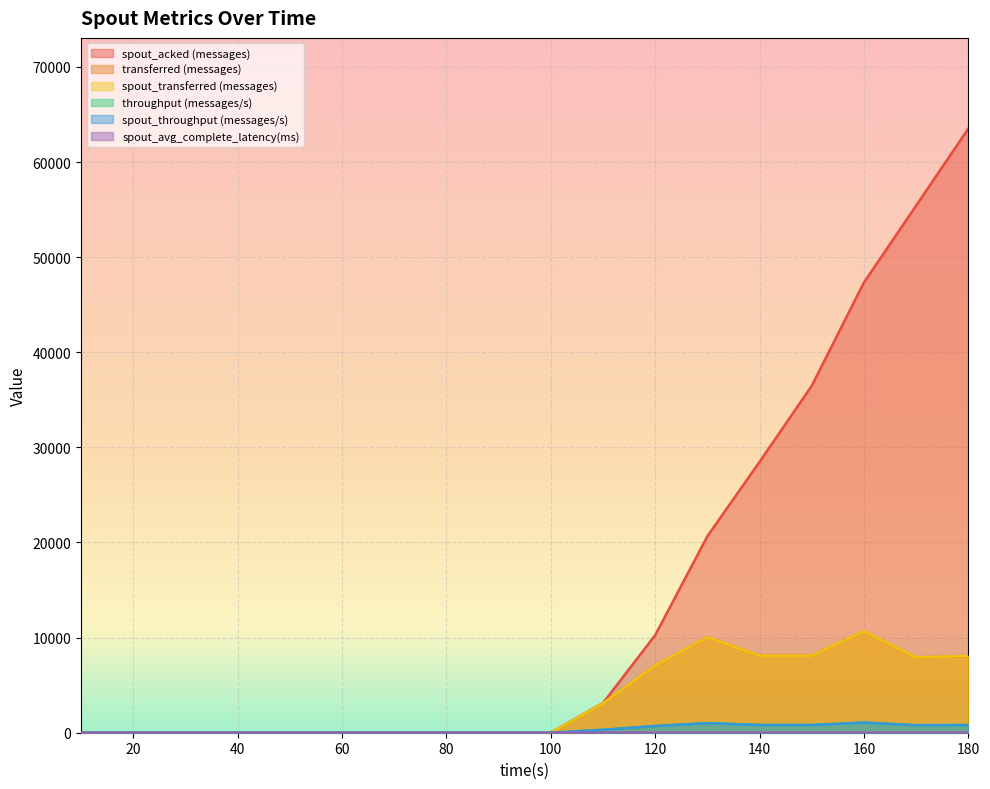

What is the maximum value for spout_acked (messages)?

63520.0